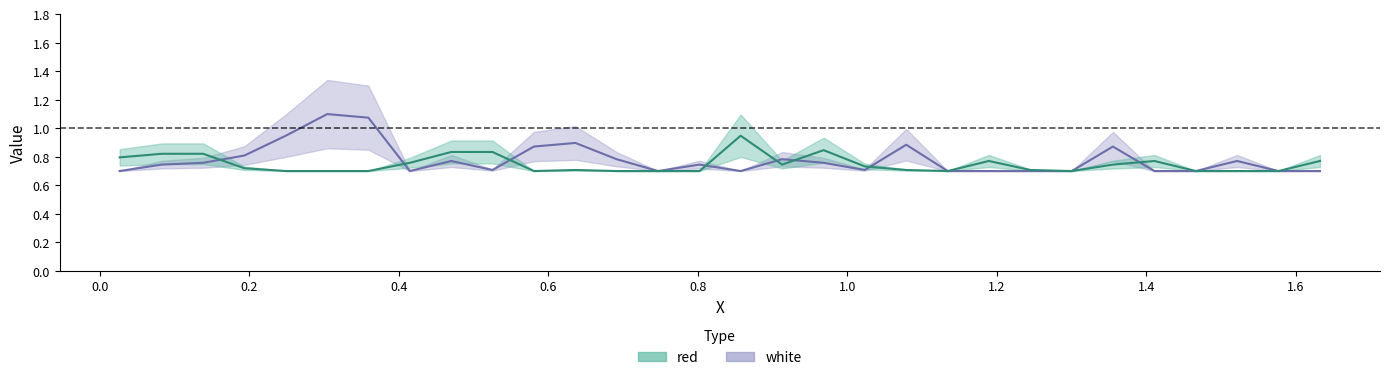

What is the difference between the maximum and second lowest values in the white series?

0.4